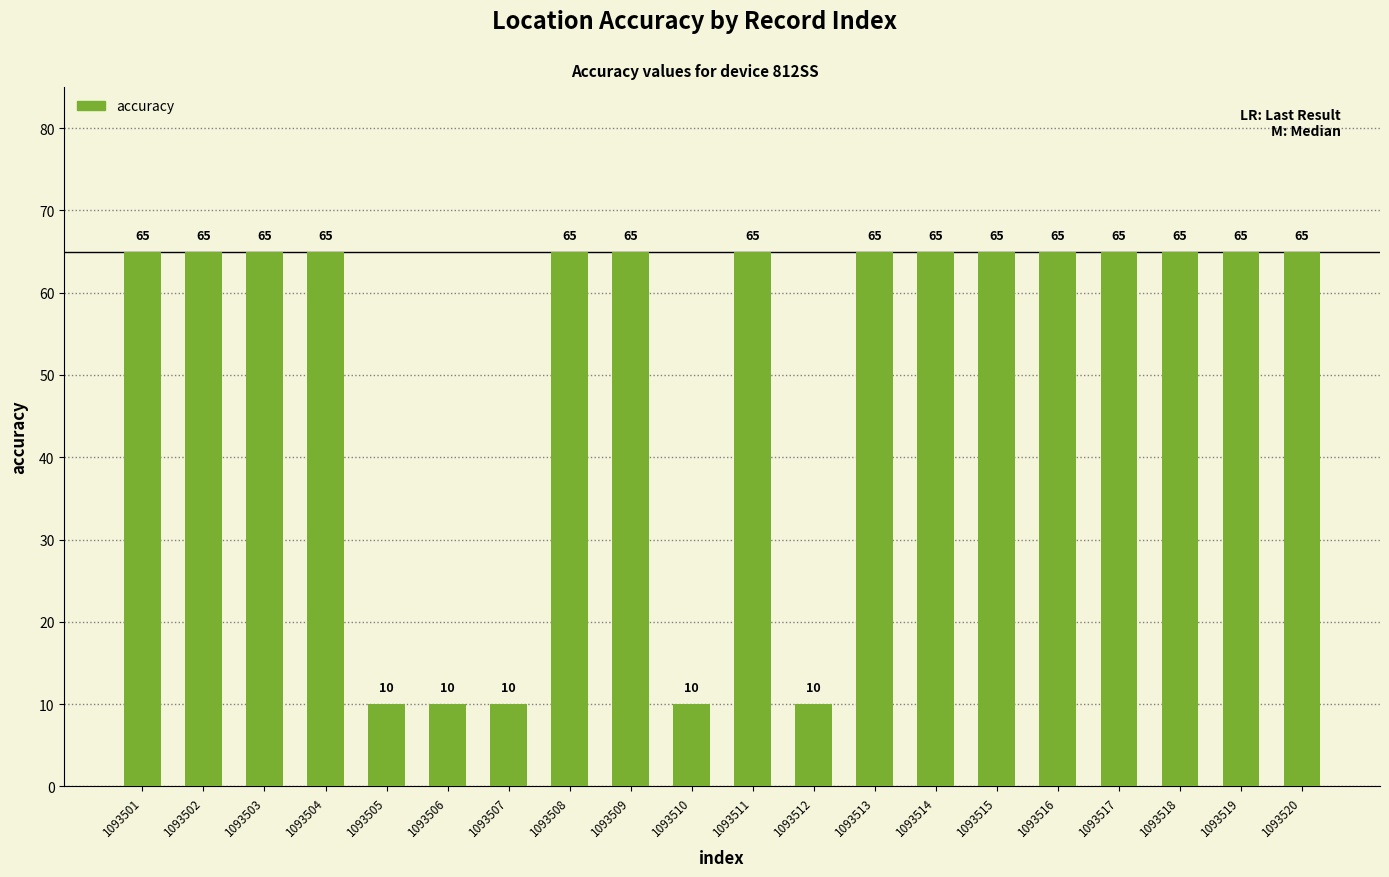

What is the ratio of the value at 1093504 to the value at 1093507?

6.5